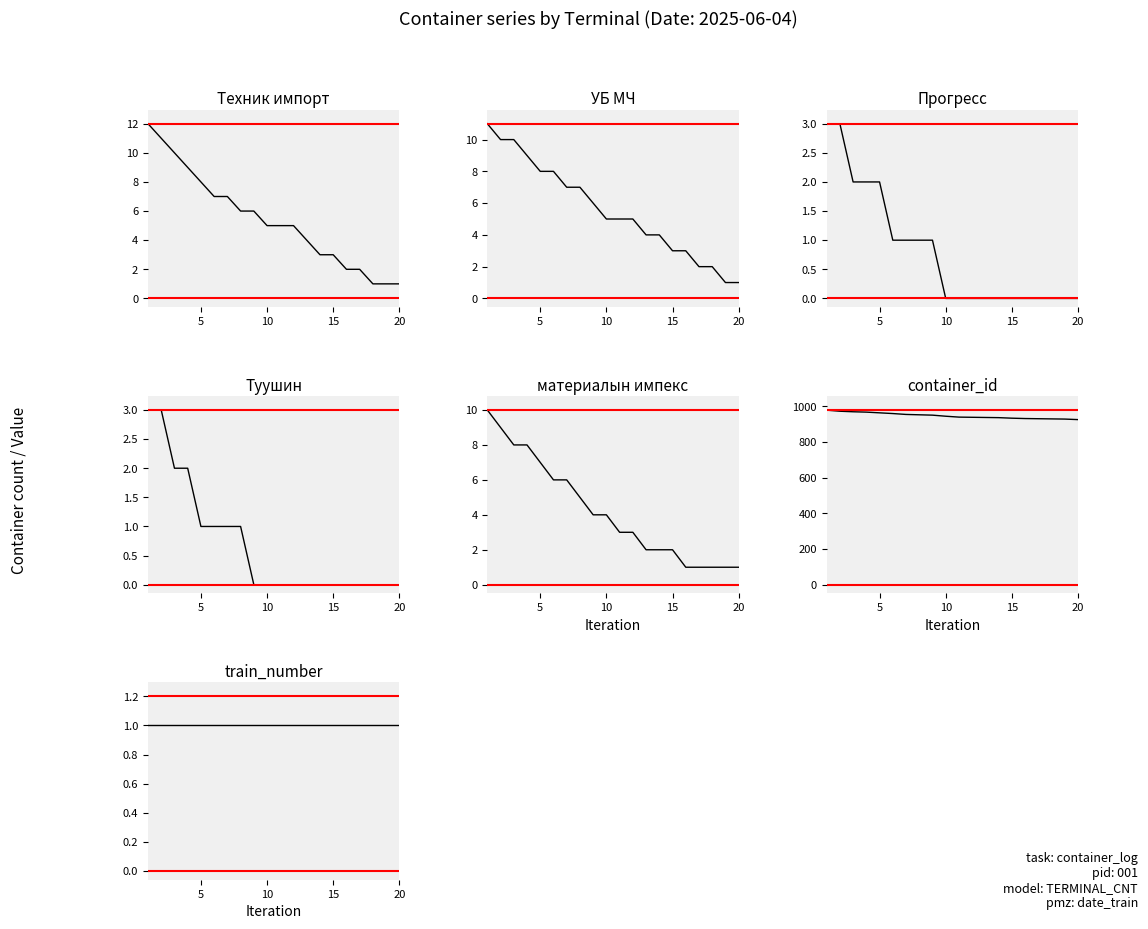

Does the chart display data point markers on the line(s)?

No